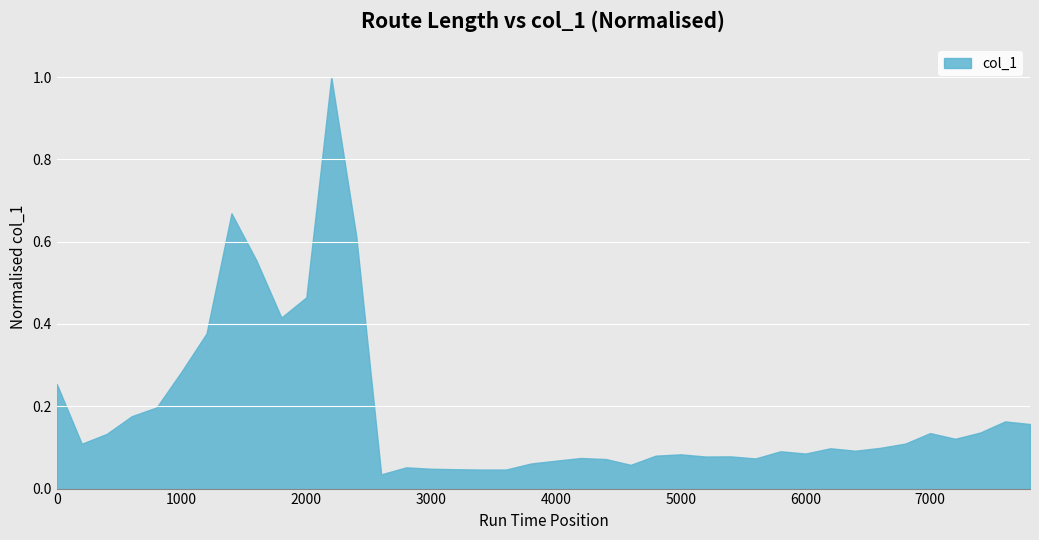

True or false: the data shows 0.0 at 5000.

False